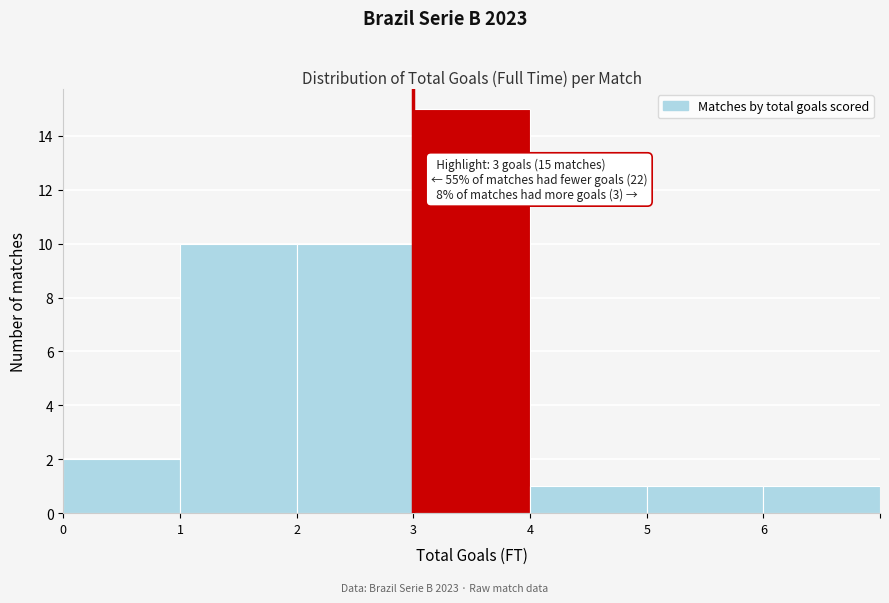

Which range on the x-axis has the tallest bar?

3 to 4